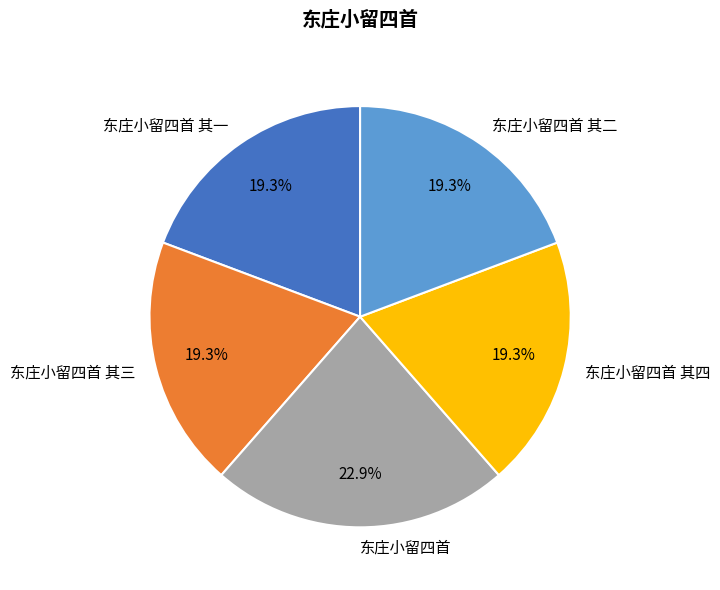

Is 东庄小留四首 其三 the majority of the pie?

No